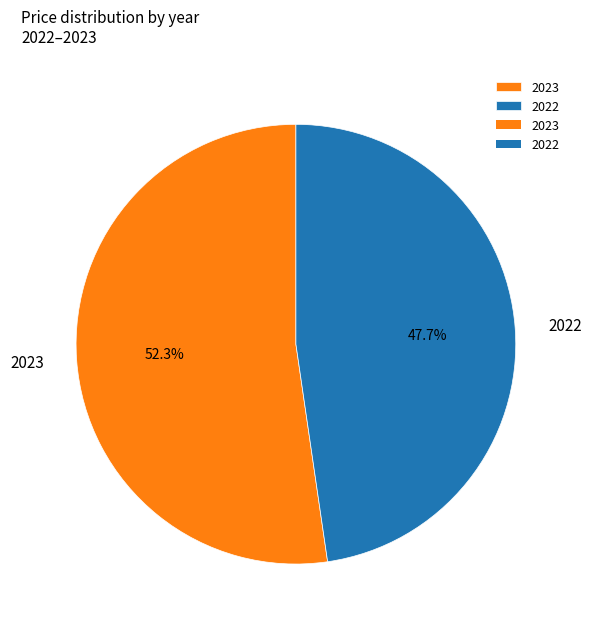

To the nearest percent, what portion does 2022 represent?

48%